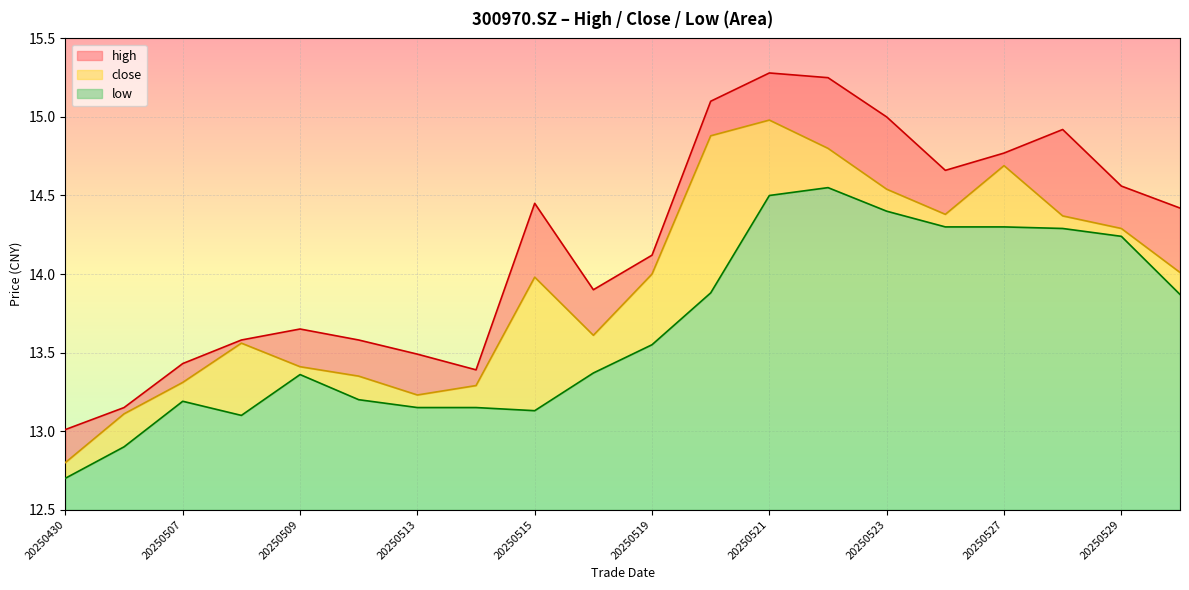

Read the close value at 20250516.

13.6